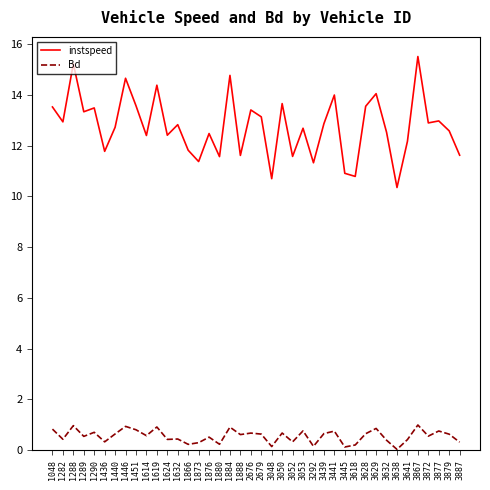

At how many categories does at least one series exceed 10?

40